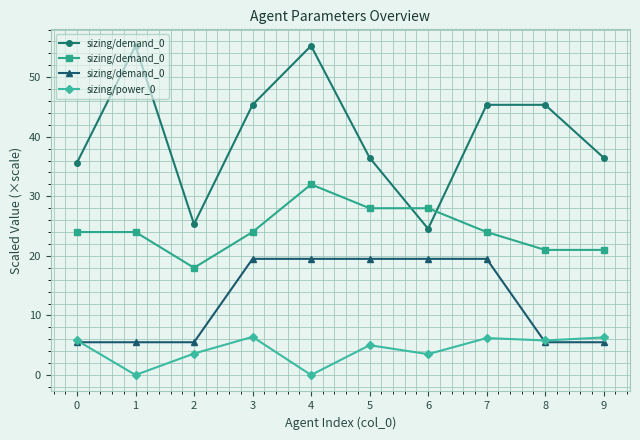

Does the chart display data point markers on the line(s)?

Yes